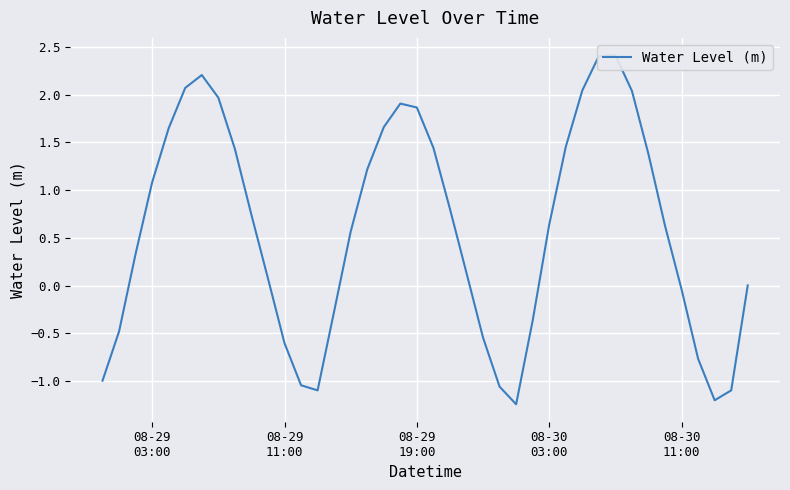

How many positive values are there?

26